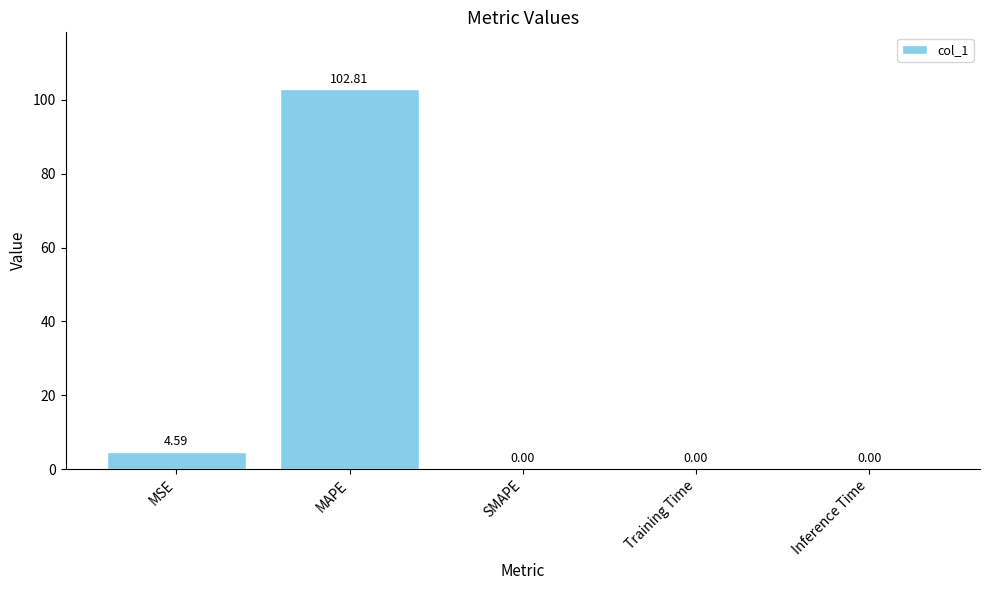

What is the change in value from MSE to MAPE?

+98.2